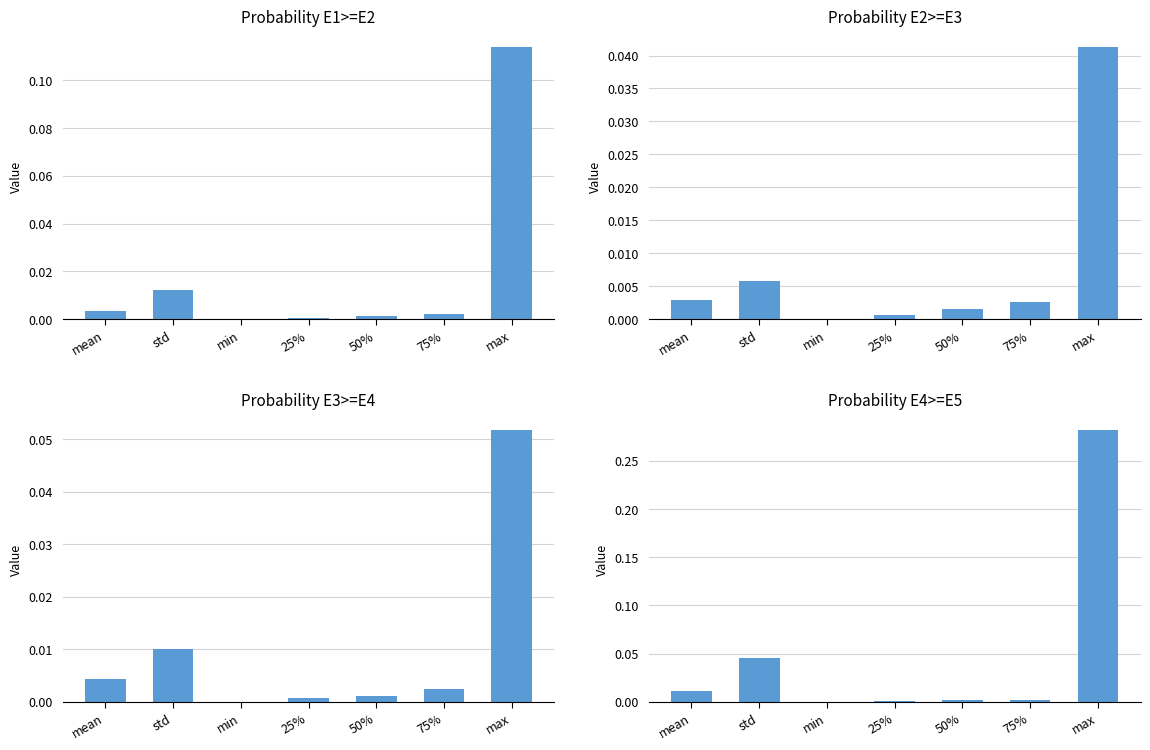

What is the maximum value for Probability E1>=E2?

0.1